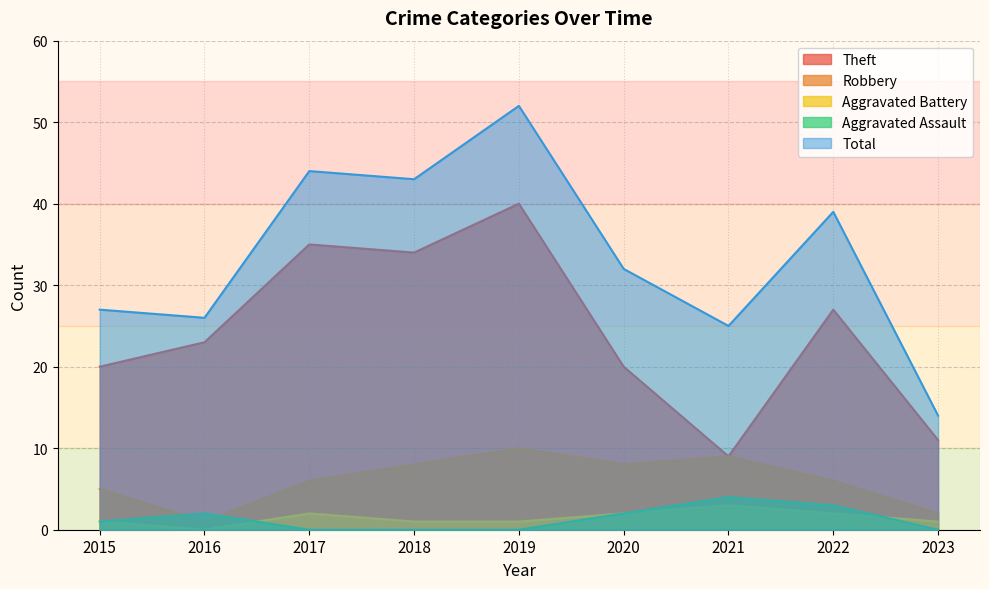

How many values in the Total series are below 32?

4